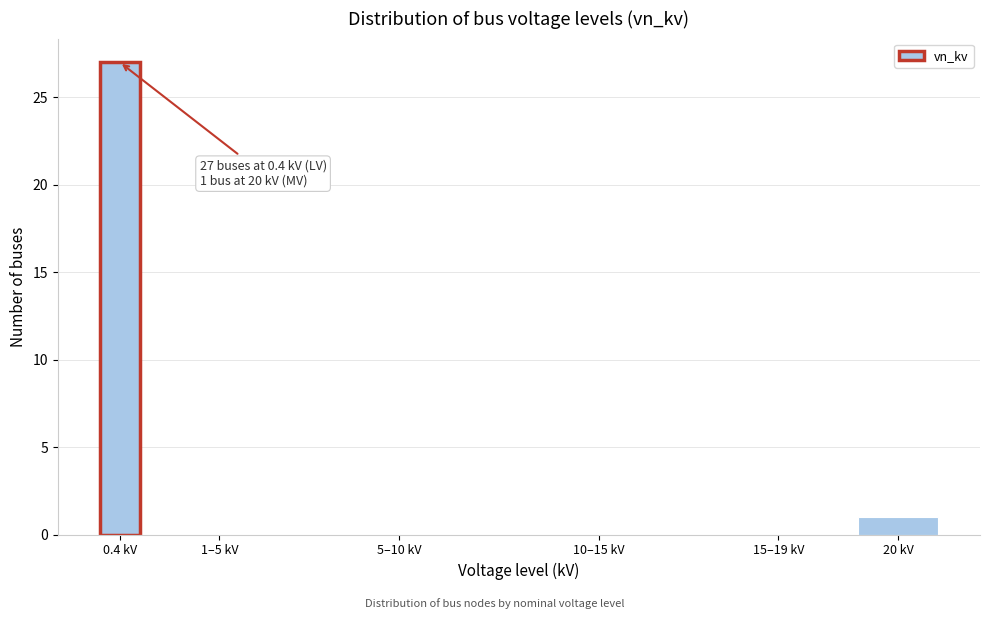

Reading right to left, extract all data points from this chart.

20 kV=1	15–19 kV=0	10–15 kV=0	5–10 kV=0	1–5 kV=0	0.4 kV=27